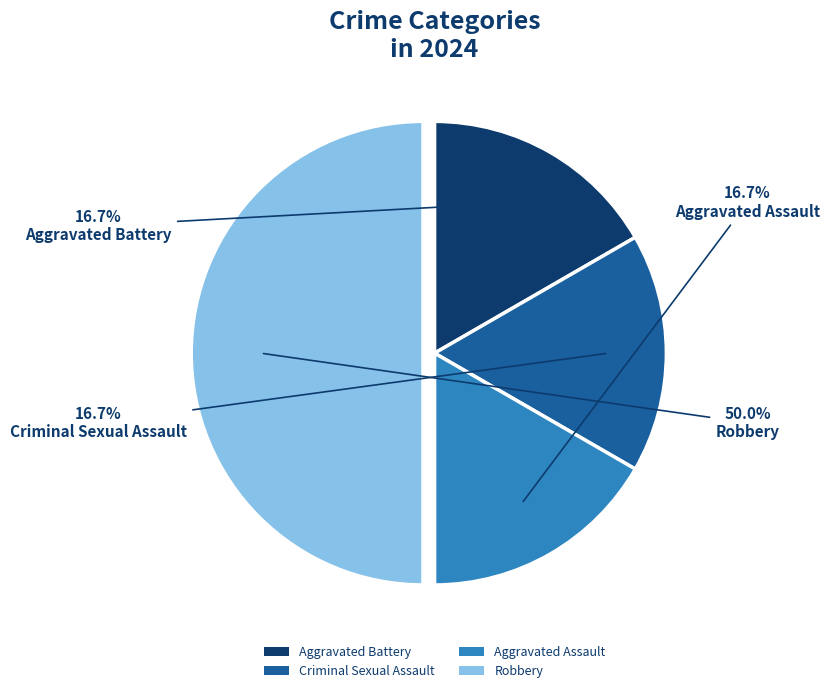

Which category has the biggest portion of the pie?

Robbery